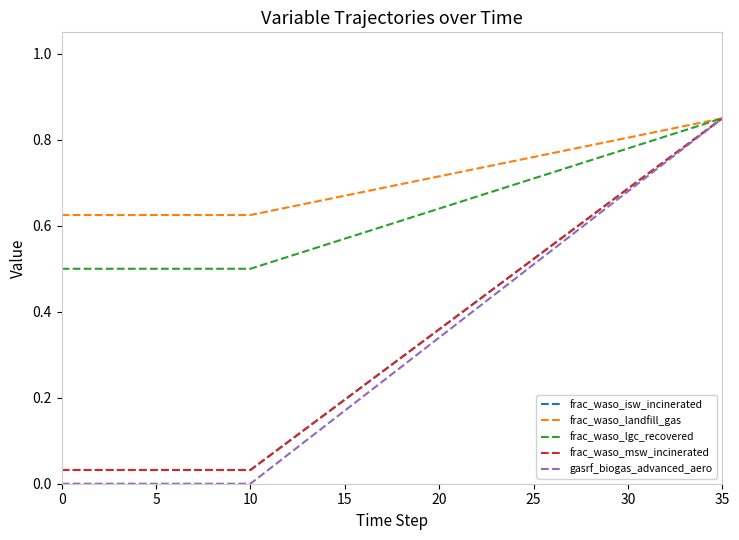

True or false: frac_waso_msw_incinerated and frac_waso_landfill_gas intersect in this chart.

False